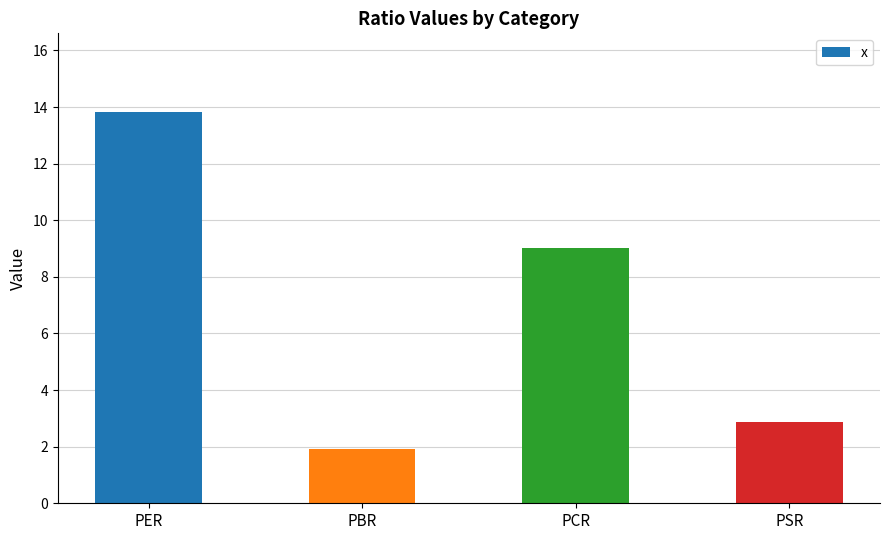

Read the value at PSR.

2.9